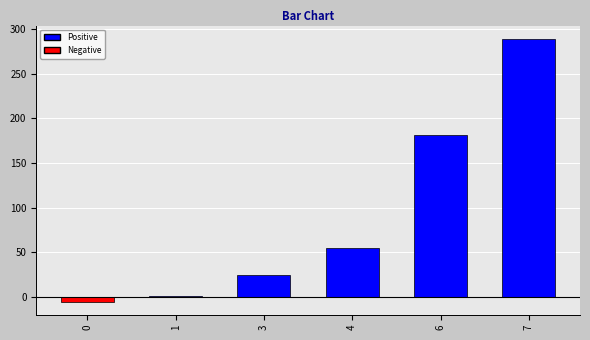

Is it true that the value at 0 is -5?

True